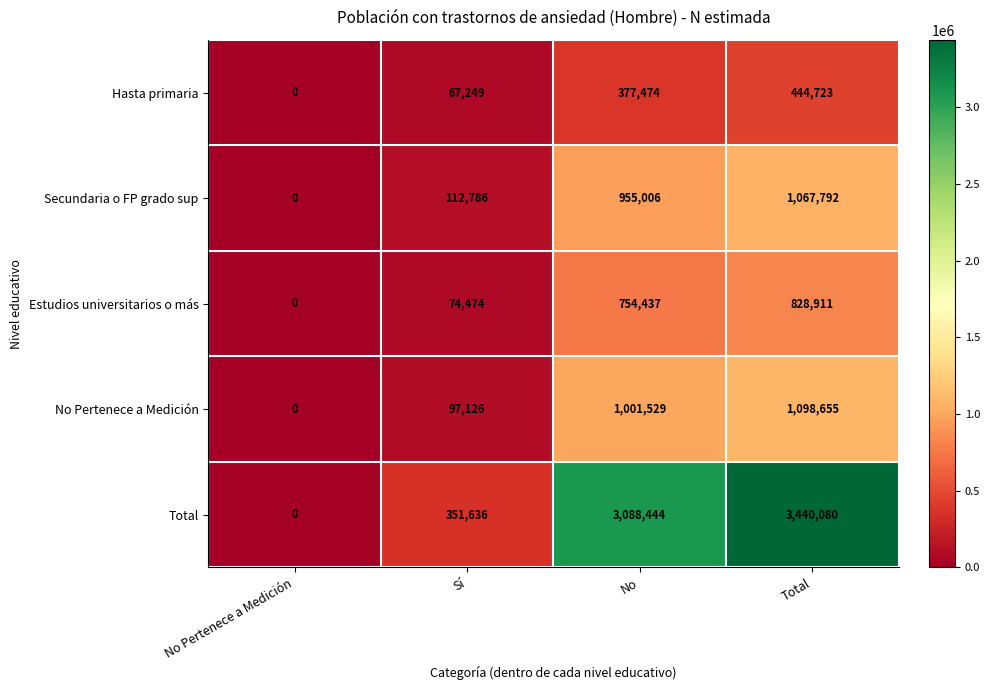

Reading right to left, list all the values displayed in this chart.

Hasta primaria: Total=444723	No=377474	Sí=67249	No Pertenece a Medición=0
Secundaria o FP grado sup: Total=1067792	No=955006	Sí=112786	No Pertenece a Medición=0
Estudios universitarios o más: Total=828911	No=754437	Sí=74474	No Pertenece a Medición=0
No Pertenece a Medición: Total=1098655	No=1001529	Sí=97126	No Pertenece a Medición=0
Total: Total=3440080	No=3088444	Sí=351636	No Pertenece a Medición=0